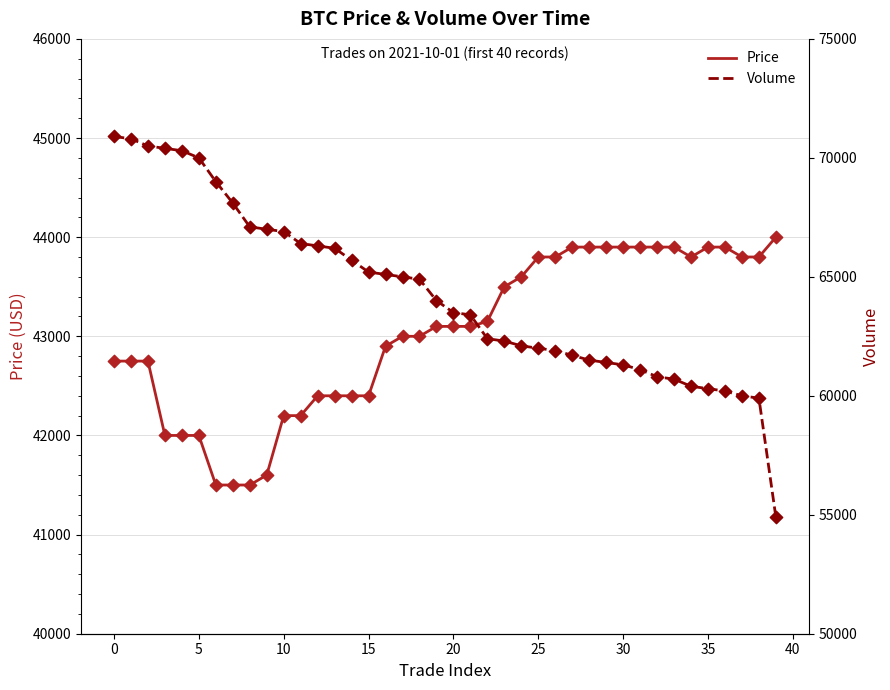

Which series reaches the minimum Y coordinate?

Price